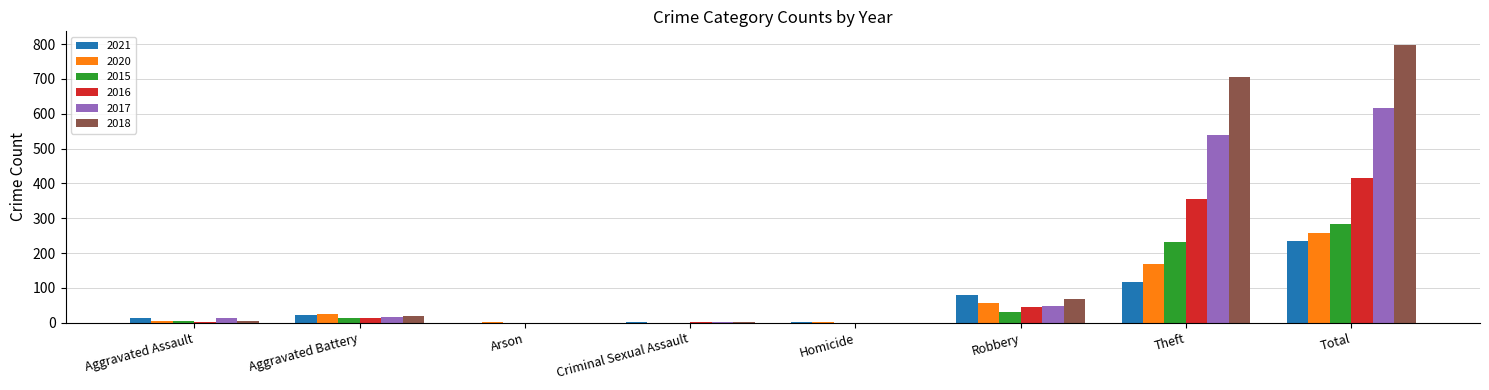

Count the number of data series in this chart.

6